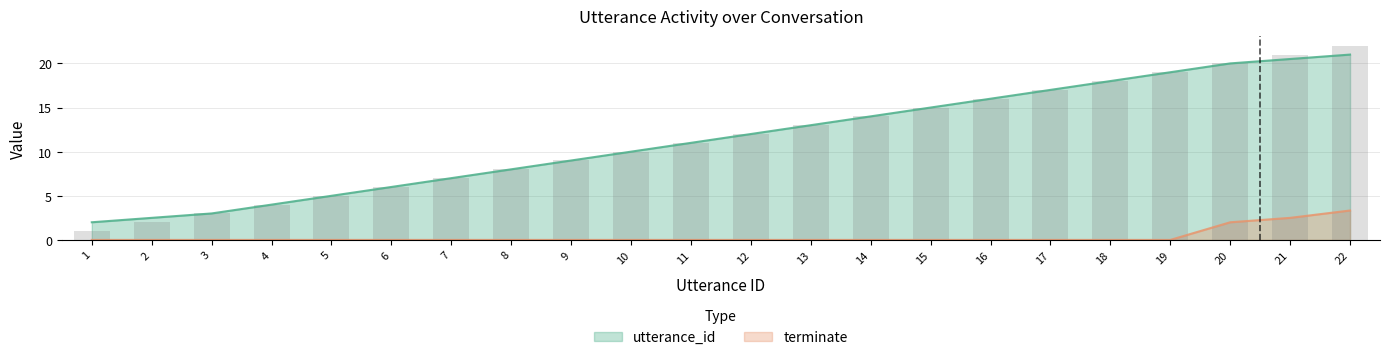

Is it true that the value at 1 is 1?

True